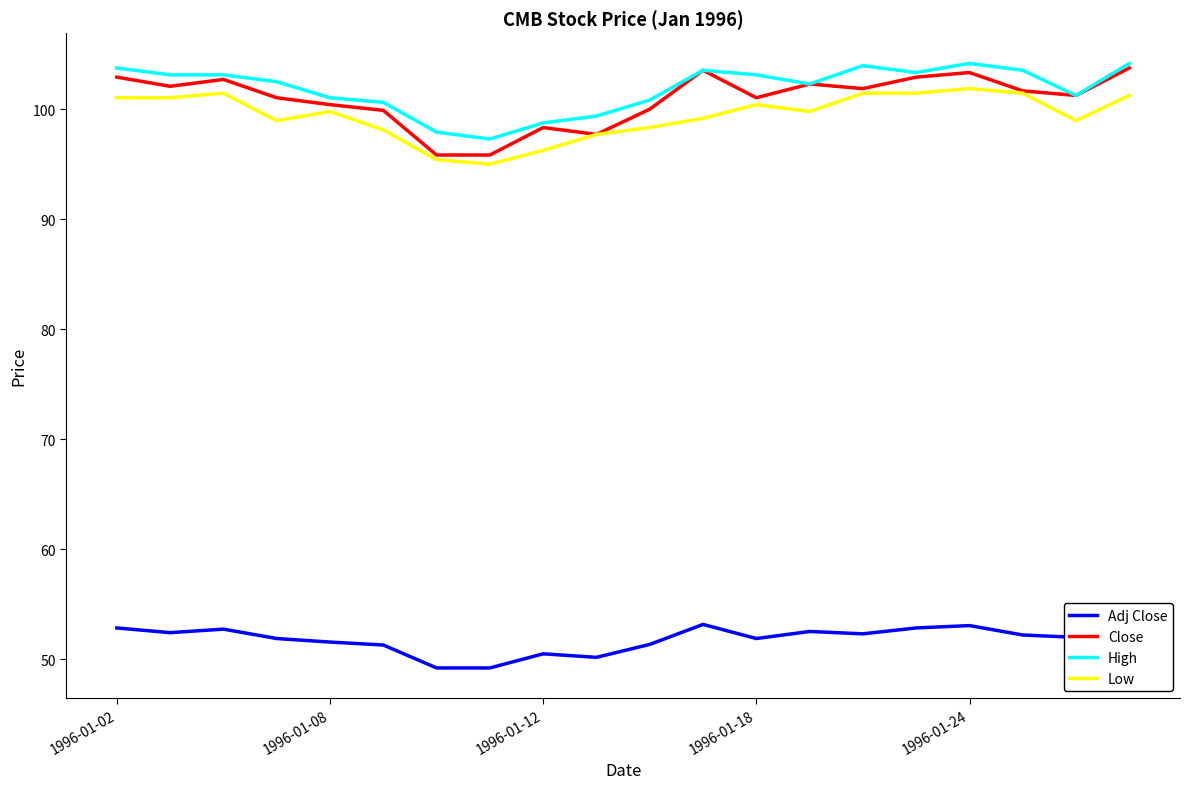

Reading right to left, what are all the values shown in this chart?

Adj Close: 53.3	52.0	52.2	53.0	52.8	52.3	52.5	51.9	53.1	51.3	50.2	50.5	49.2	49.2	51.3	51.5	51.9	52.7	52.4	52.8
Close: 103.8	101.2	101.7	103.3	102.9	101.9	102.3	101.0	103.5	100.0	97.7	98.3	95.8	95.8	99.9	100.4	101.0	102.7	102.1	102.9
High: 104.2	101.2	103.5	104.2	103.3	104.0	102.3	103.1	103.5	100.8	99.4	98.8	97.3	97.9	100.6	101.0	102.5	103.1	103.1	103.8
Low: 101.2	99.0	101.5	101.9	101.5	101.5	99.8	100.4	99.2	98.3	97.7	96.2	95.0	95.4	98.1	99.8	99.0	101.5	101.0	101.0